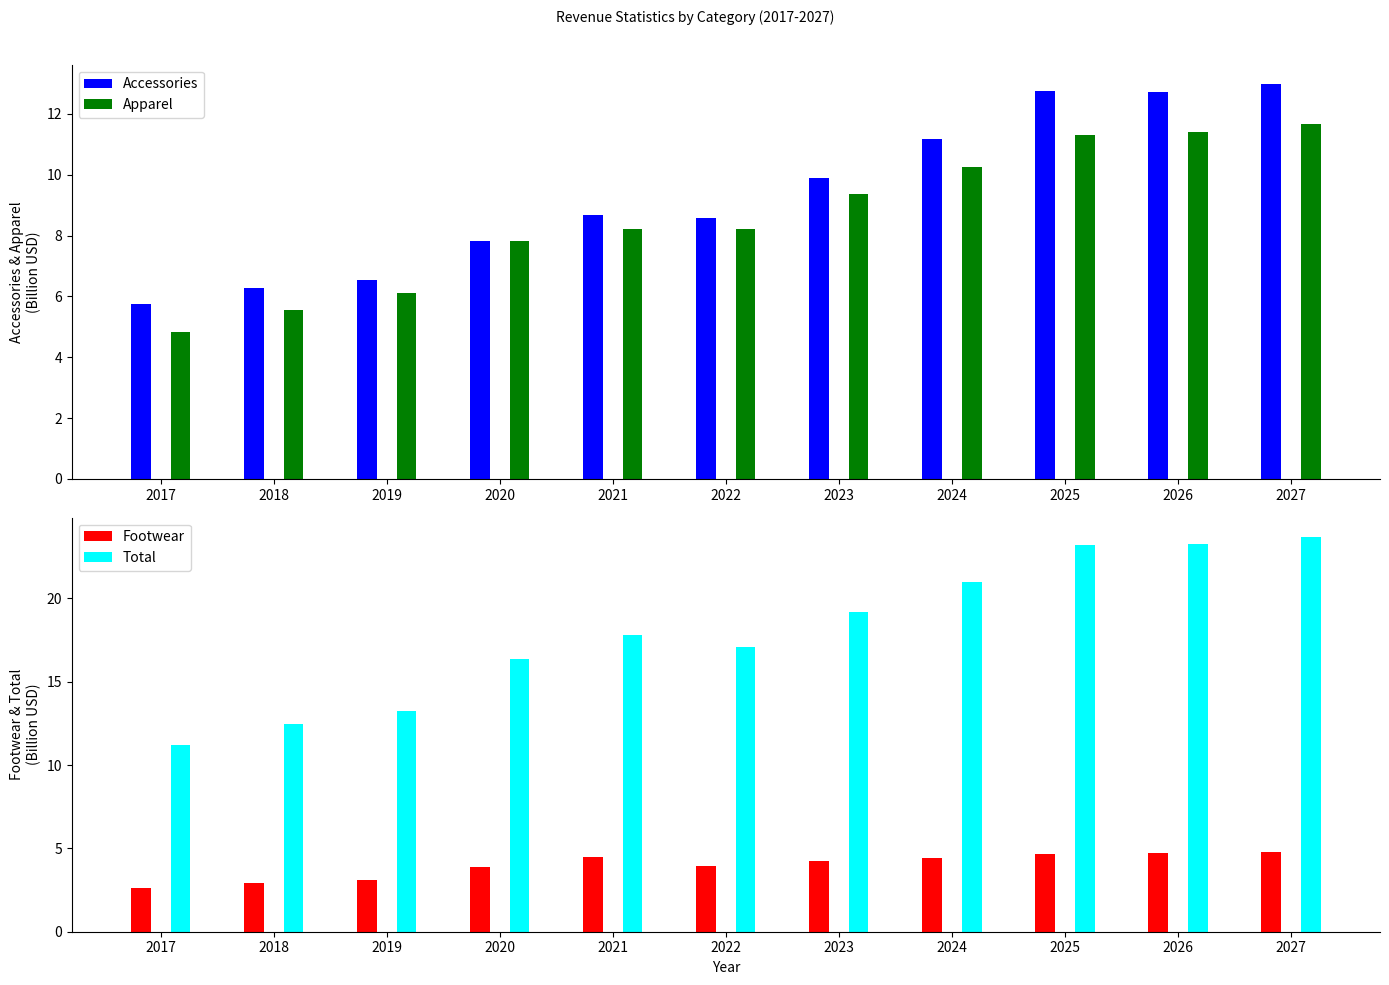

What is the value of the Accessories bar at the 2nd from the left?

6.3